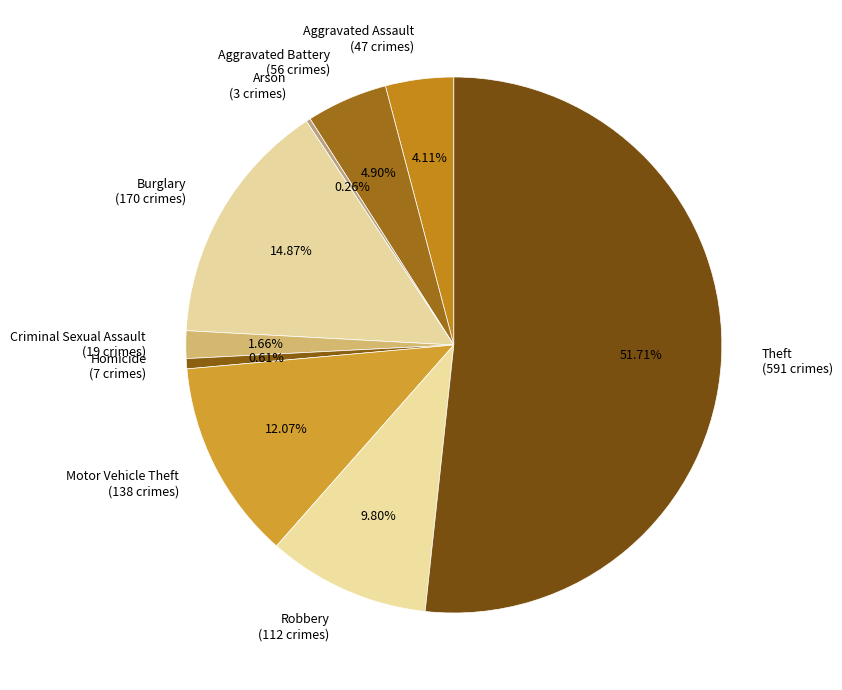

To the nearest percent, what percentage of the pie is Robbery?

10%